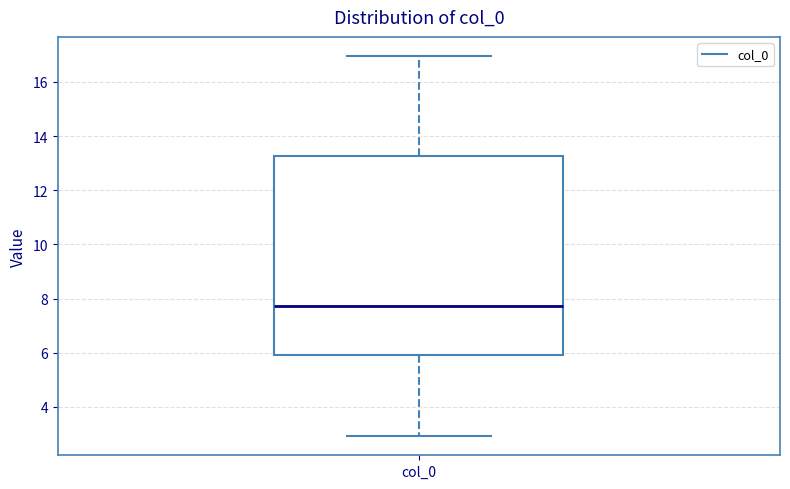

Where does the median line of the box for col_0 sit on the y-axis? The values are not printed on the chart, so give them approximately, as read against the axis.

7.8